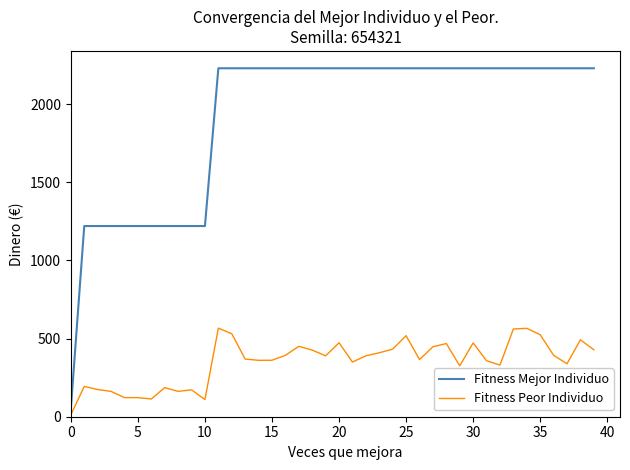

What is the difference between the maximum and minimum values in the Fitness Peor Individuo series?

554.5